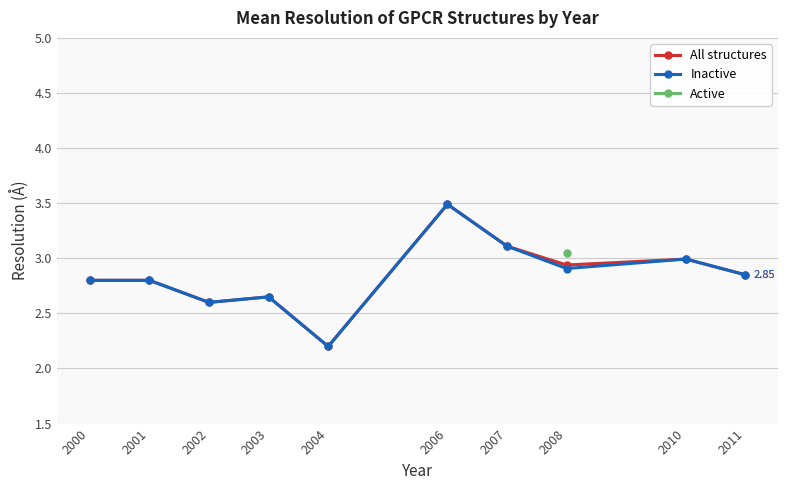

What is the value of the All structures point at the 10th from the left?

2.9